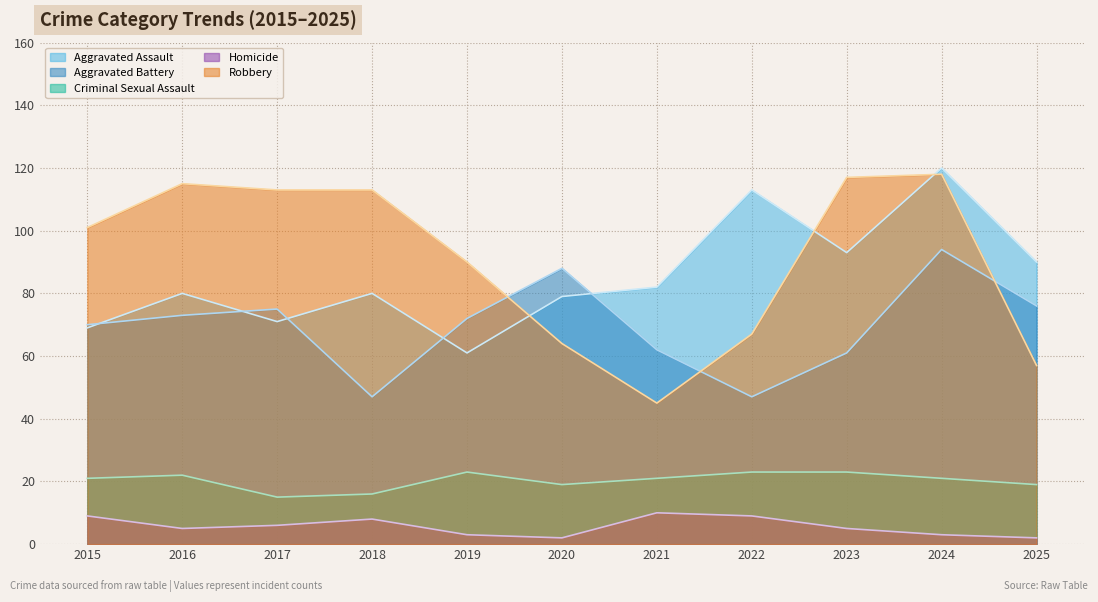

Reading right to left, list all the values displayed in this chart.

Aggravated Assault: 90	120	93	113	82	79	61	80	71	80	69
Aggravated Battery: 76	94	61	47	62	88	72	47	75	73	70
Criminal Sexual Assault: 19	21	23	23	21	19	23	16	15	22	21
Homicide: 2	3	5	9	10	2	3	8	6	5	9
Robbery: 57	118	117	67	45	64	90	113	113	115	101